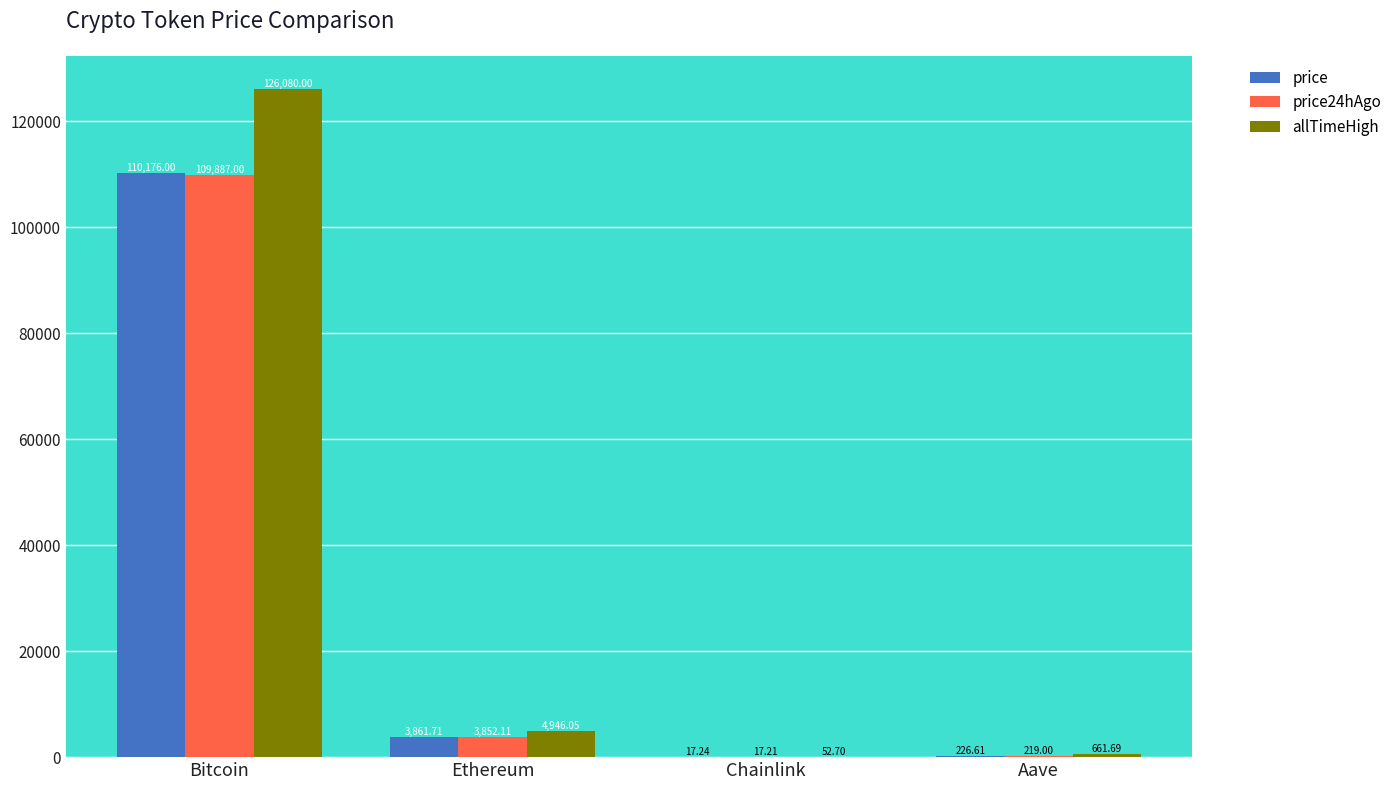

Reading left to right, what are all the values shown in this chart?

price: 110176.0	3861.7	17.2	226.6
price24hAgo: 109887.0	3852.1	17.2	219.0
allTimeHigh: 126080.0	4946.1	52.7	661.7